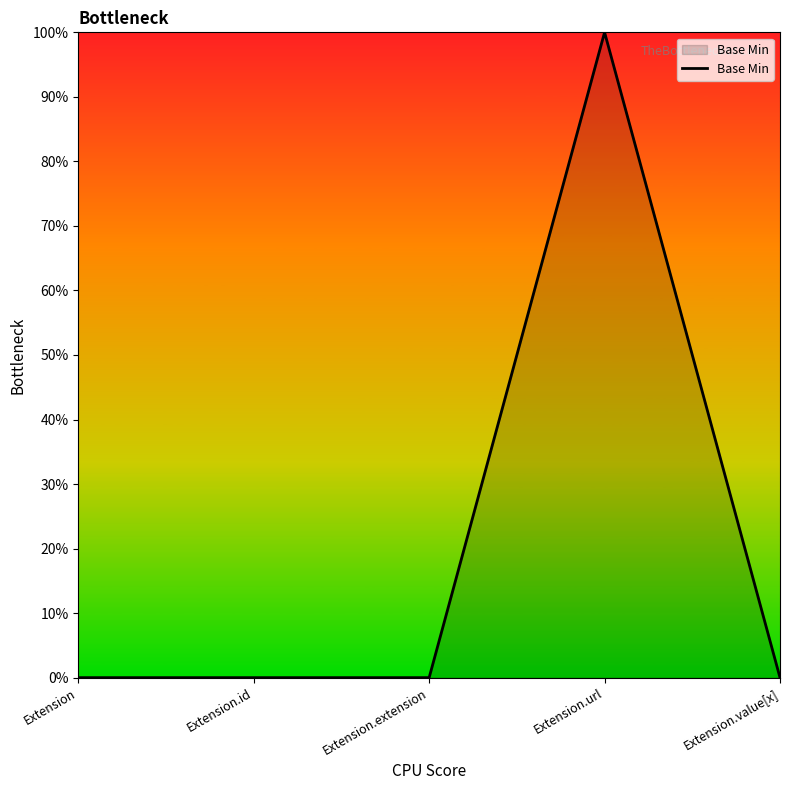

Does the chart display data point markers on the line(s)?

No